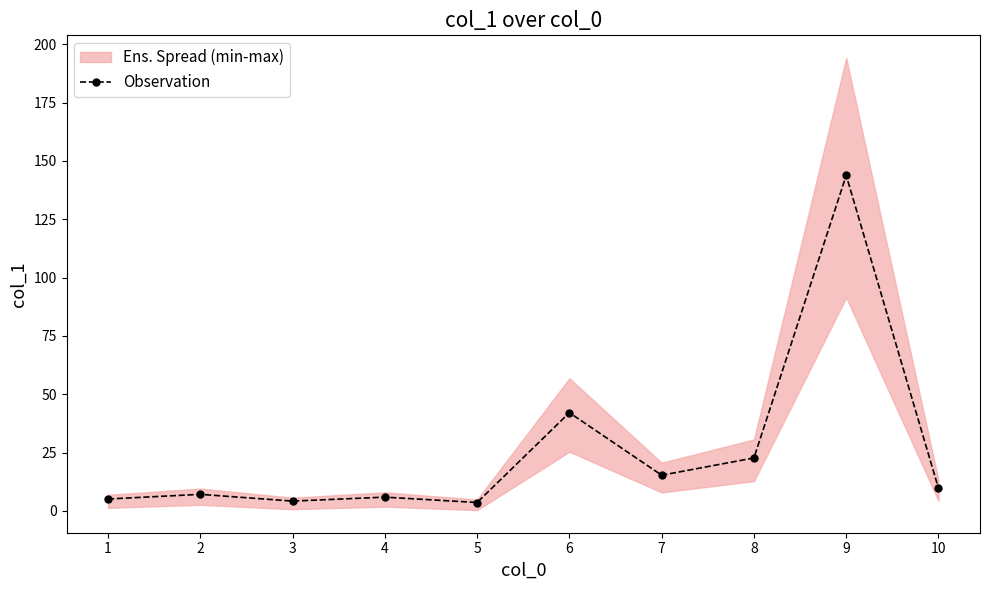

What is the change in value from 3 to 10?

+5.5